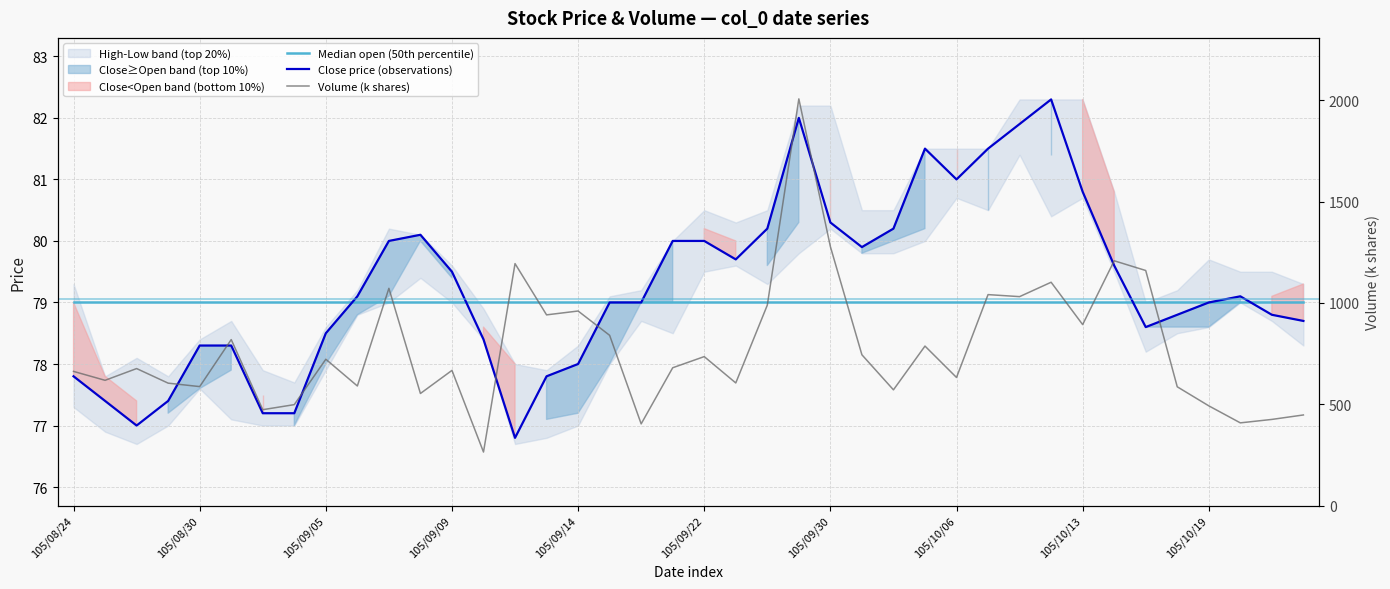

How many lines are shown in the chart?

3